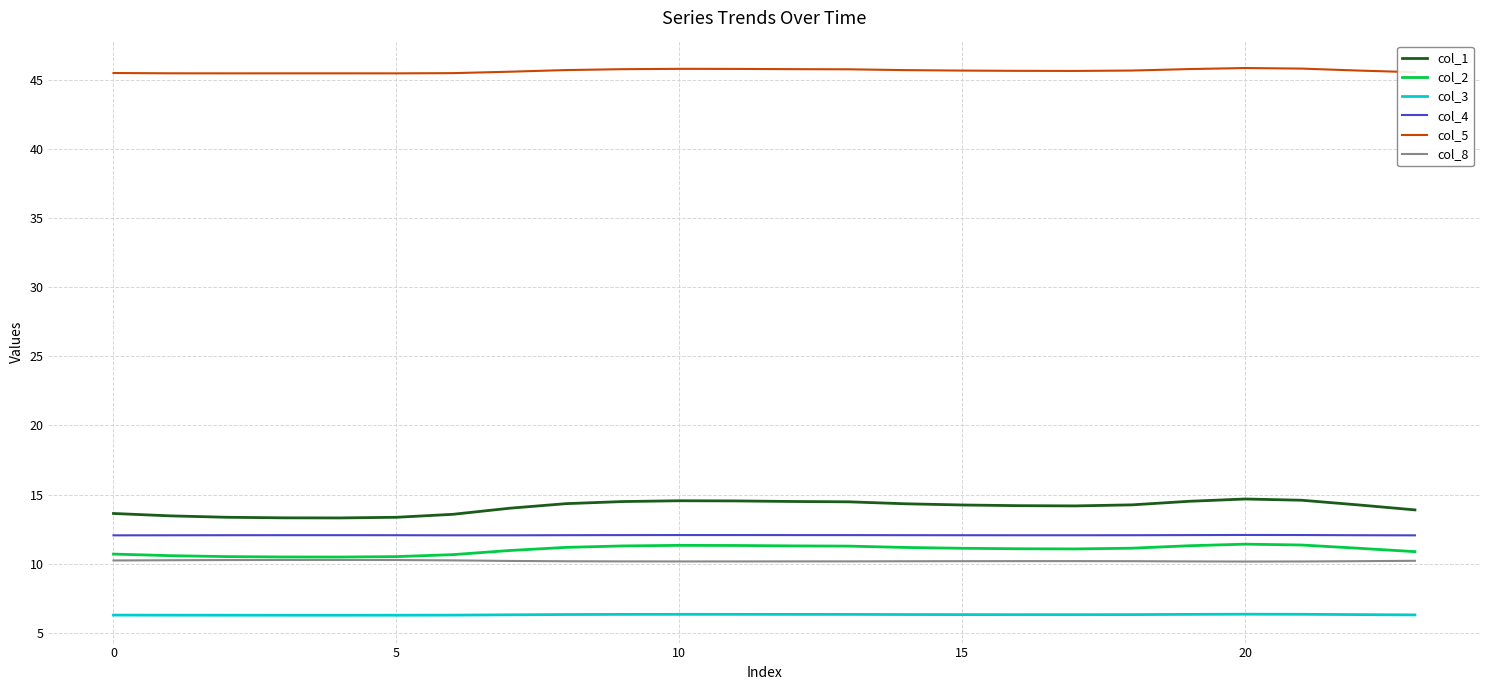

List the series in order of their peak value, highest first.

col_5, col_1, col_4, col_2, col_8, col_3